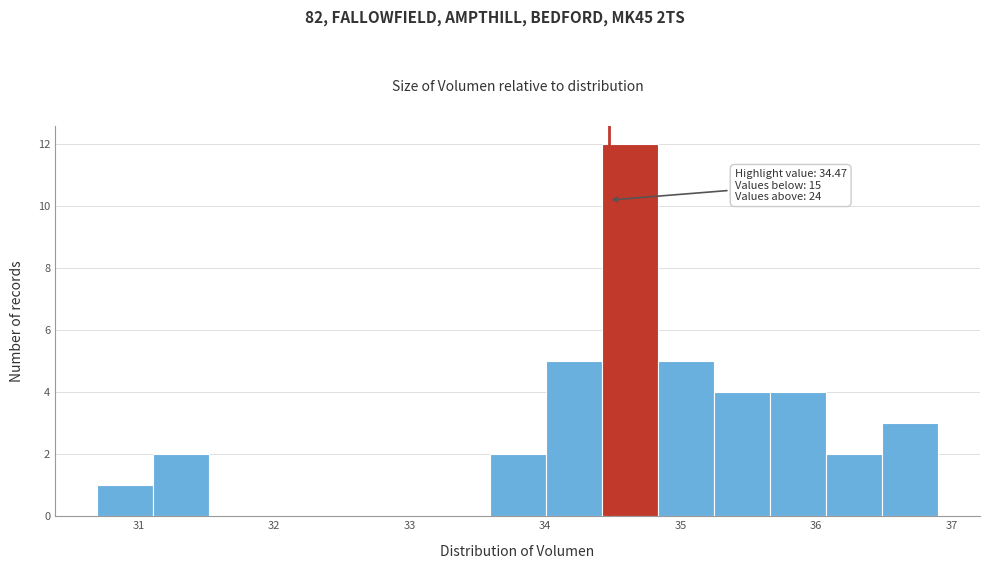

Which range on the x-axis has the tallest bar?

34.4 to 34.8